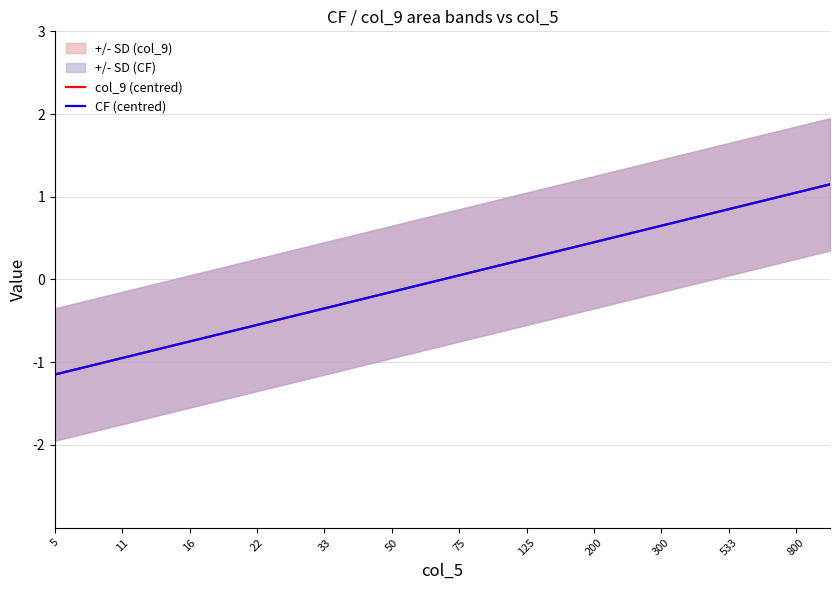

How many positive values does the CF (centred) series have?

12